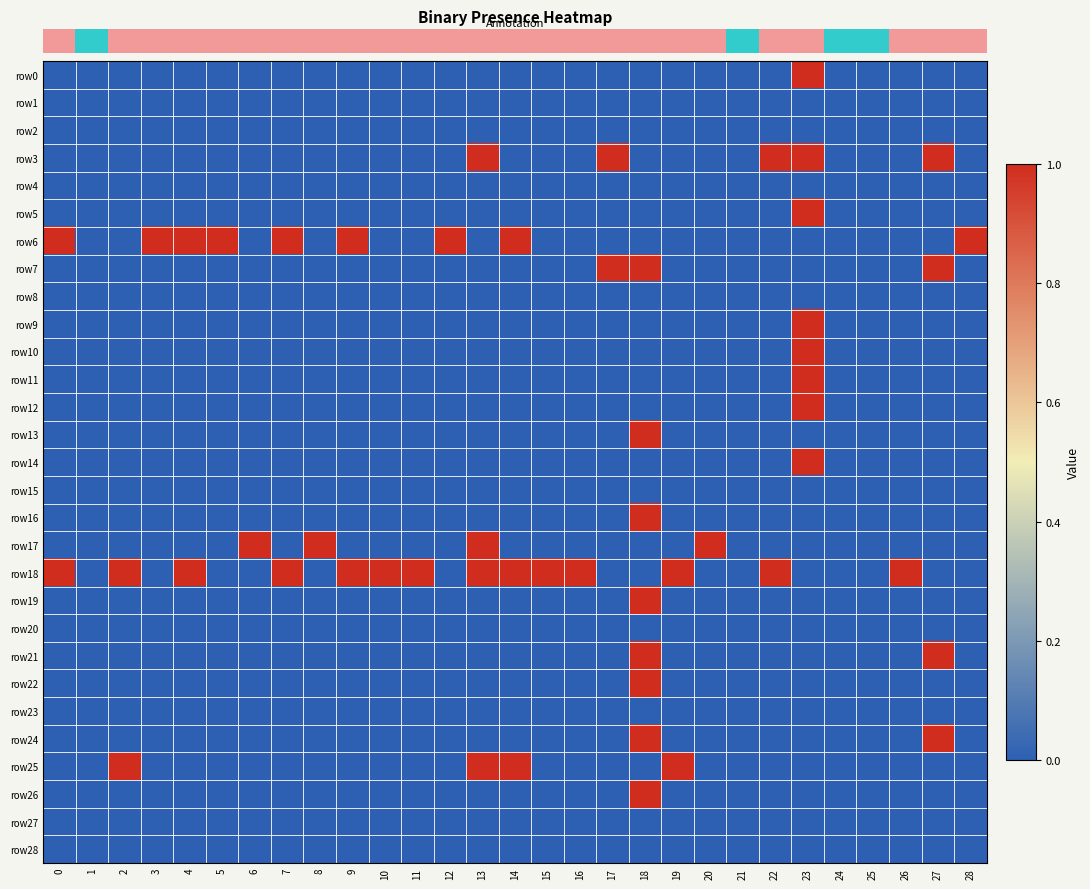

Between 17 and 12, which is larger?

17